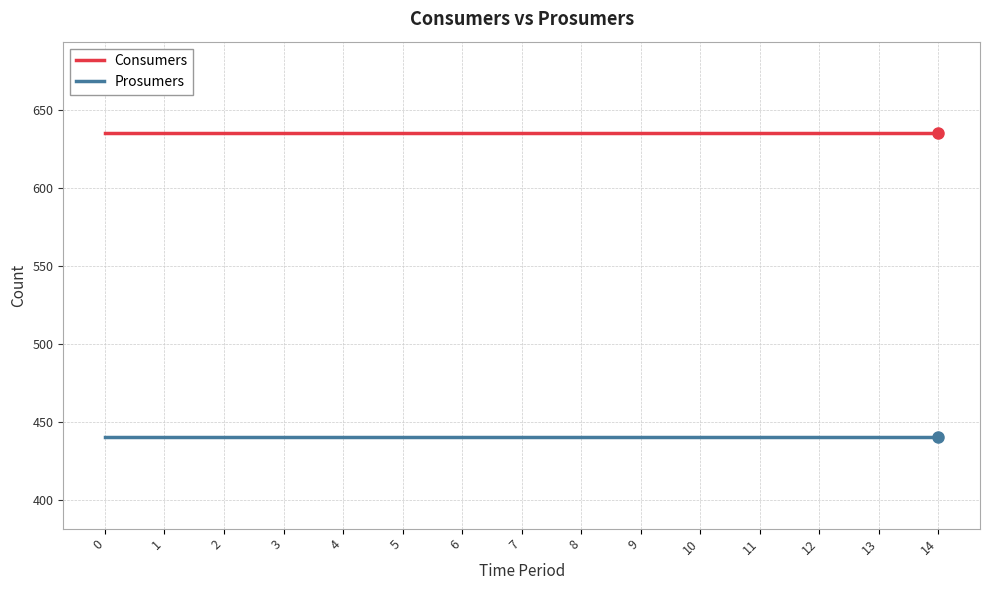

What is the total value across all series at 12?

1075